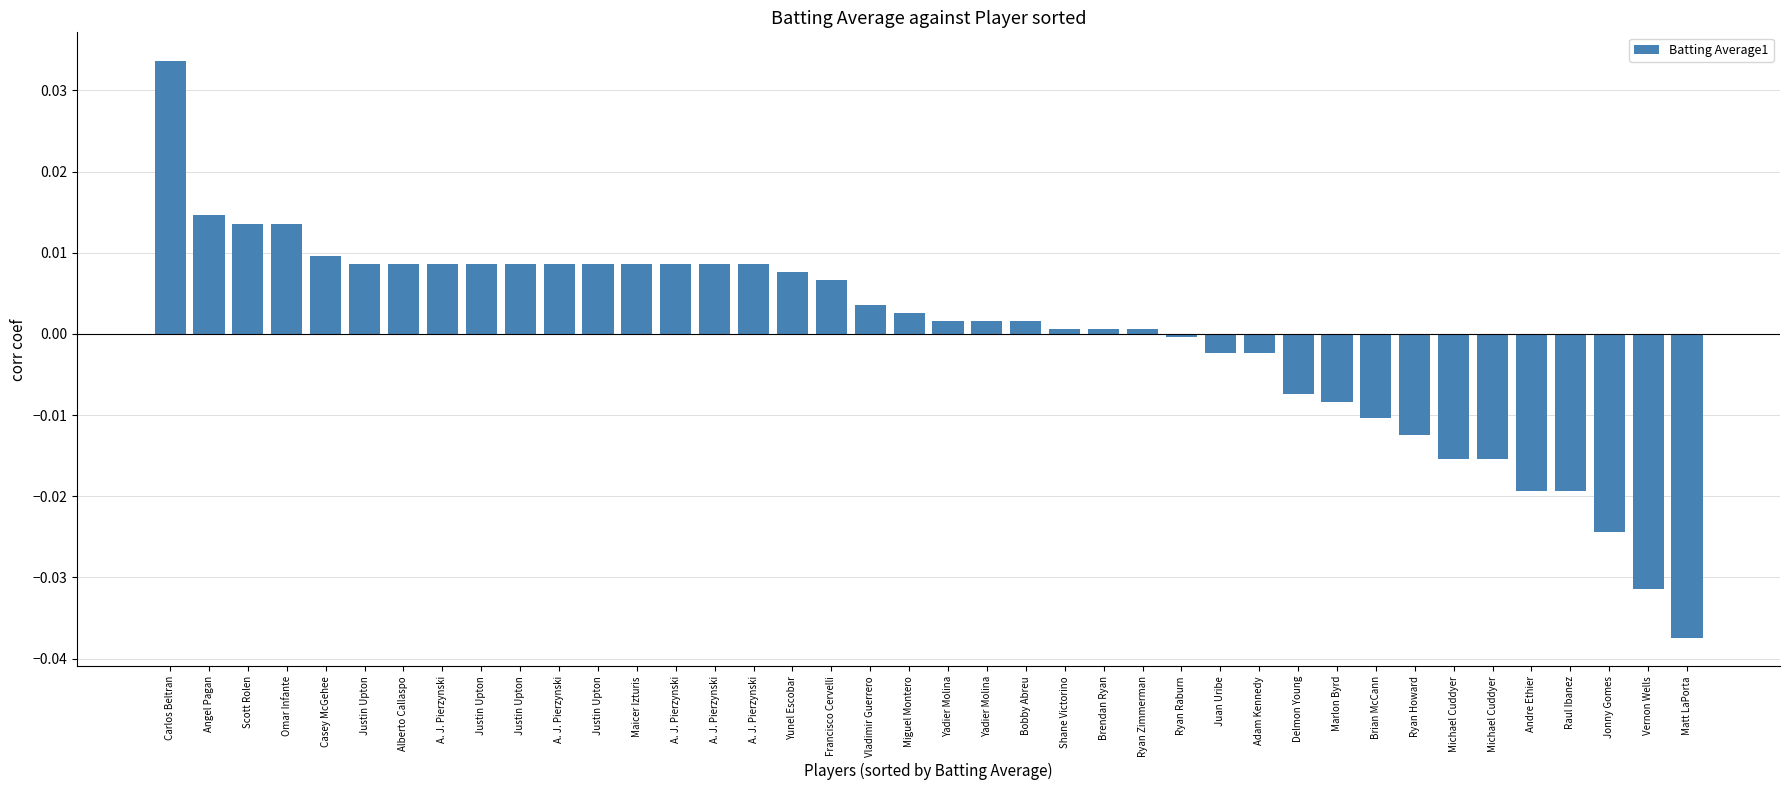

List the labels in order of value, largest first.

Carlos Beltran, Angel Pagan, Scott Rolen, Omar Infante, Casey McGehee, Justin Upton, Alberto Callaspo, A. J. Pierzynski, Justin Upton, Justin Upton, A. J. Pierzynski, Justin Upton, Maicer Izturis, A. J. Pierzynski, A. J. Pierzynski, A. J. Pierzynski, Yunel Escobar, Francisco Cervelli, Vladimir Guerrero, Miguel Montero, Yadier Molina, Yadier Molina, Bobby Abreu, Shane Victorino, Brendan Ryan, Ryan Zimmerman, Ryan Raburn, Juan Uribe, Adam Kennedy, Delmon Young, Marlon Byrd, Brian McCann, Ryan Howard, Michael Cuddyer, Michael Cuddyer, Andre Ethier, Raul Ibanez, Jonny Gomes, Vernon Wells, Matt LaPorta